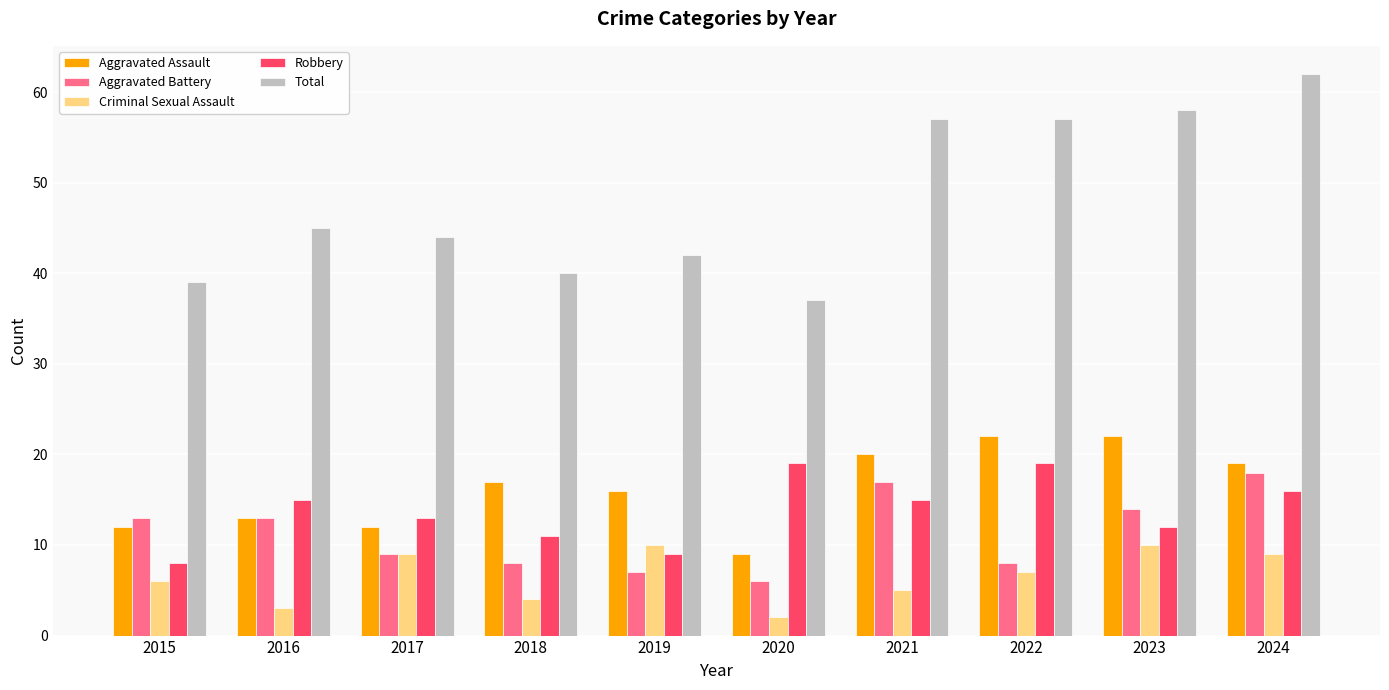

How many data points does each series have?

10